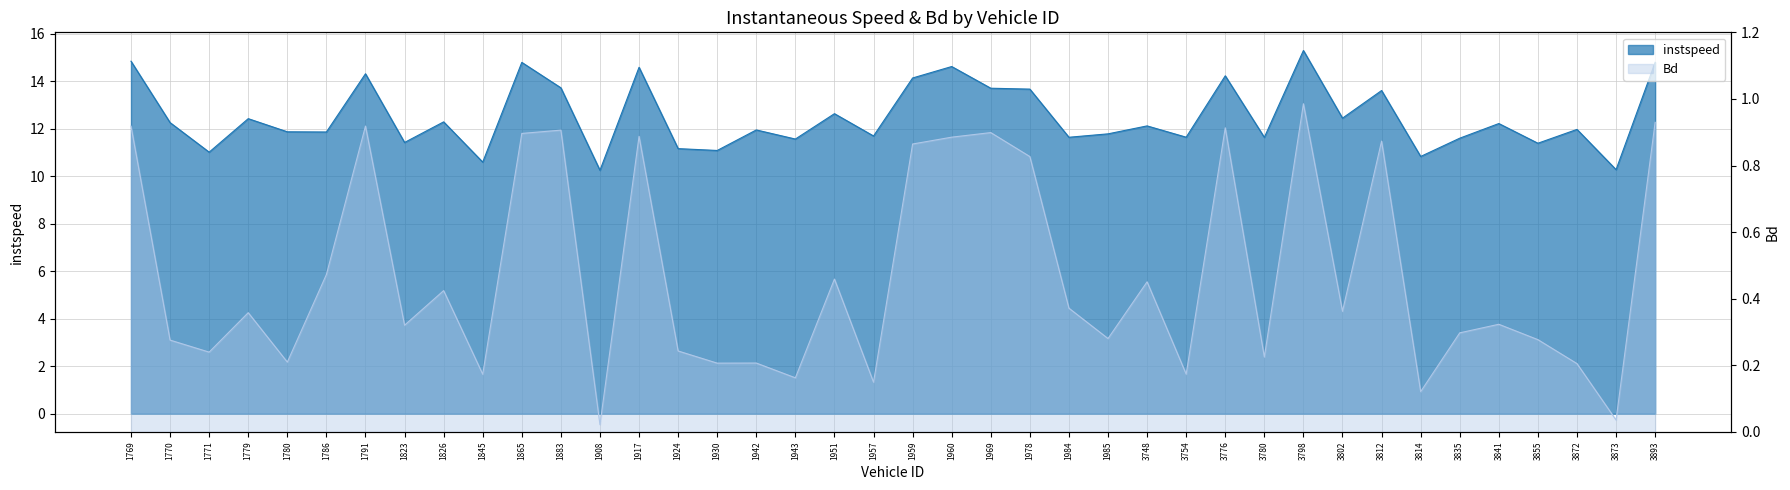

True or false: instspeed and Bd cross at least once.

False